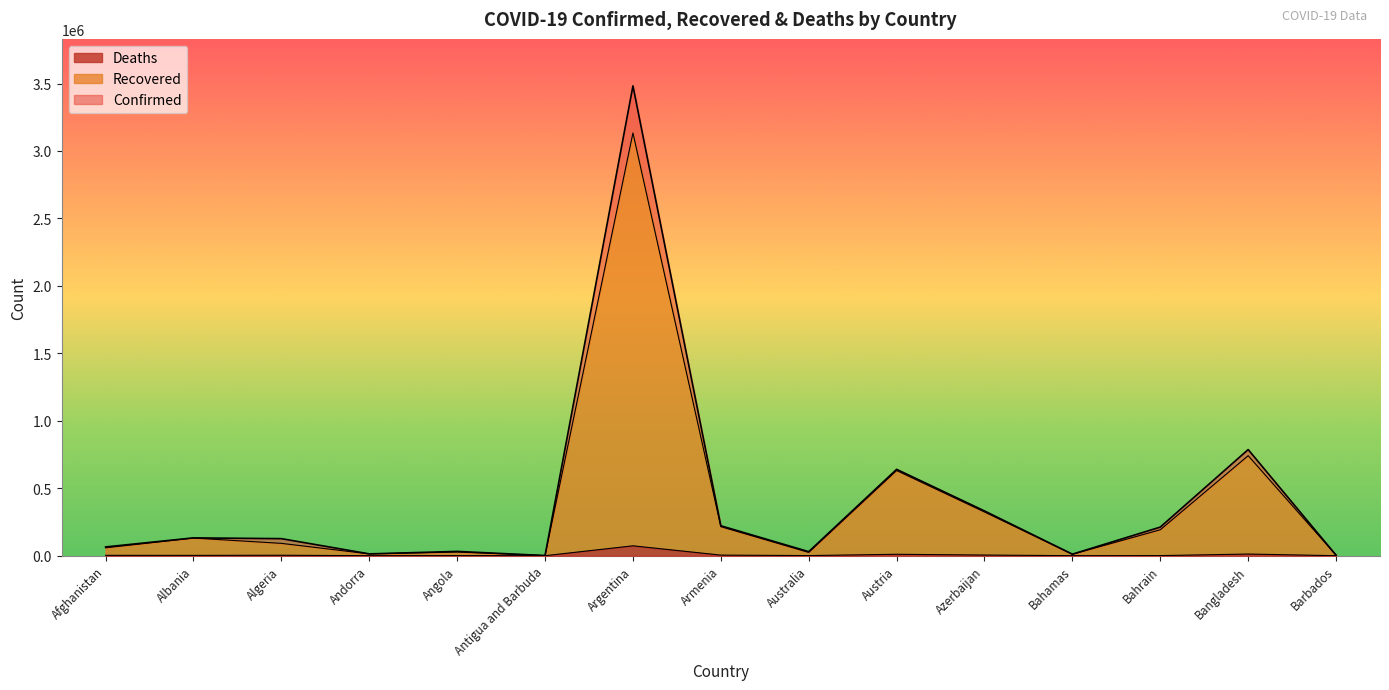

How many interior local valleys does the Confirmed series have?

4